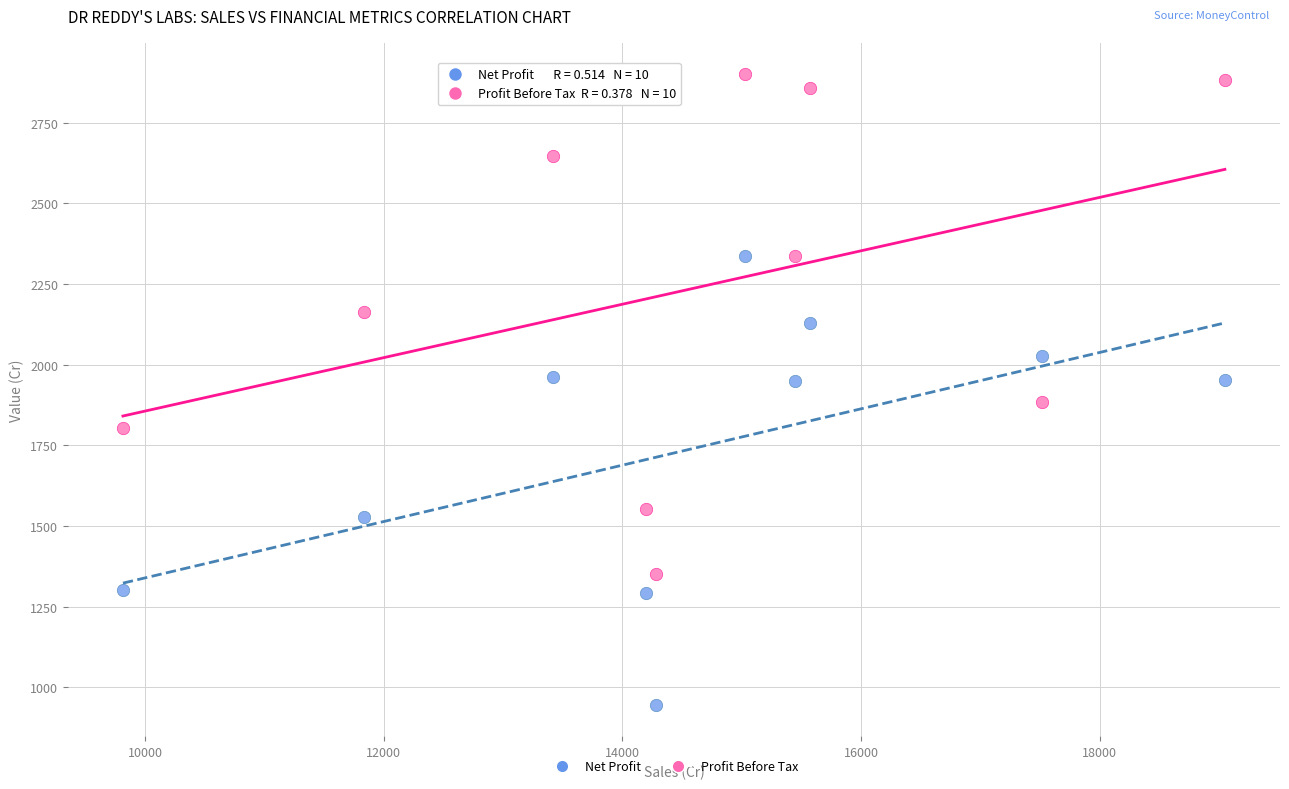

Which series reaches the maximum Y coordinate?

Profit Before Tax